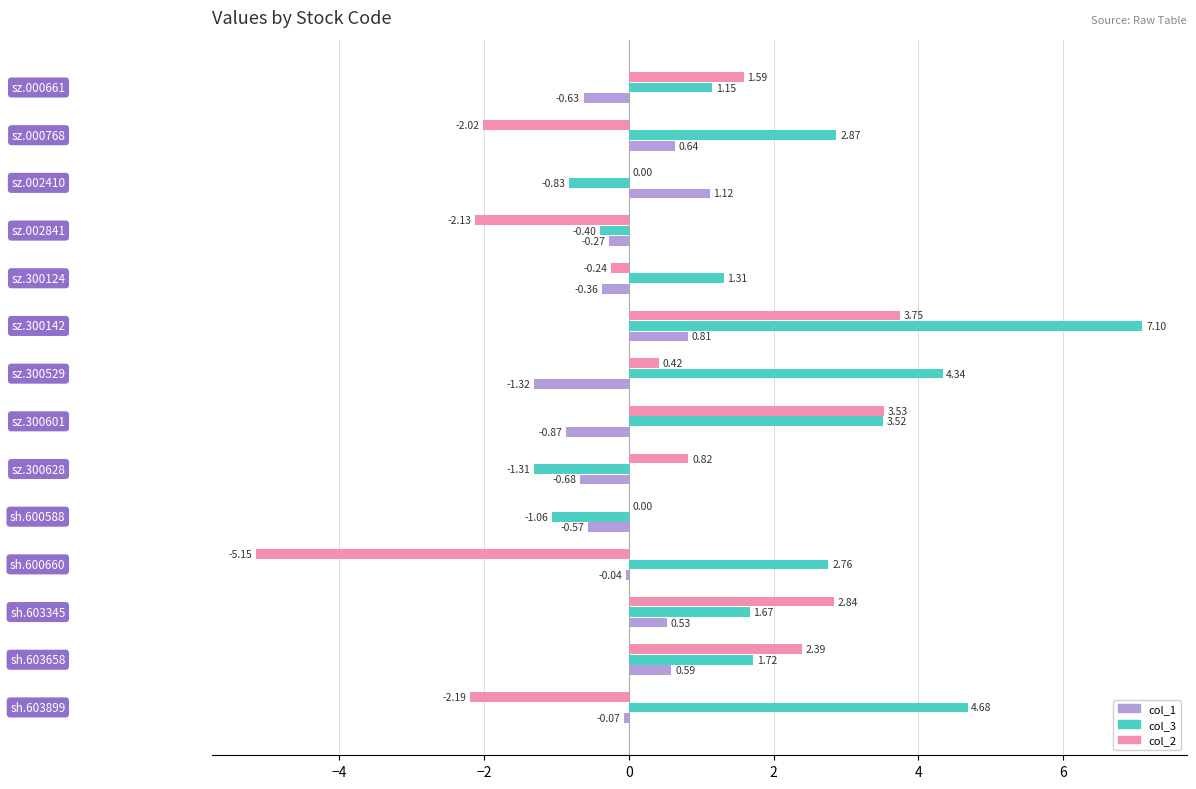

Count the number of data series in this chart.

3